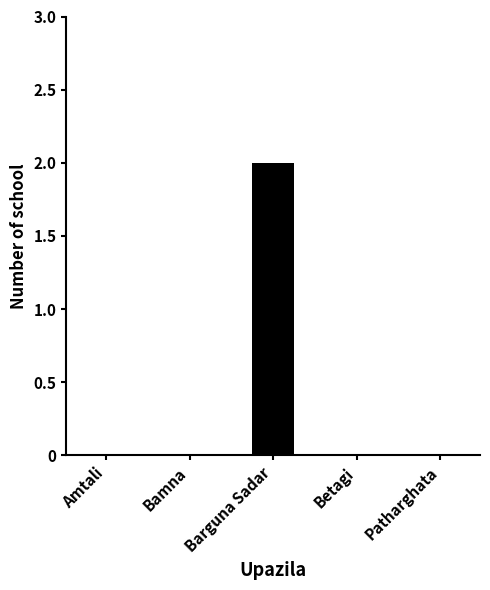

Between Amtali and Barguna Sadar, which is larger?

Barguna Sadar